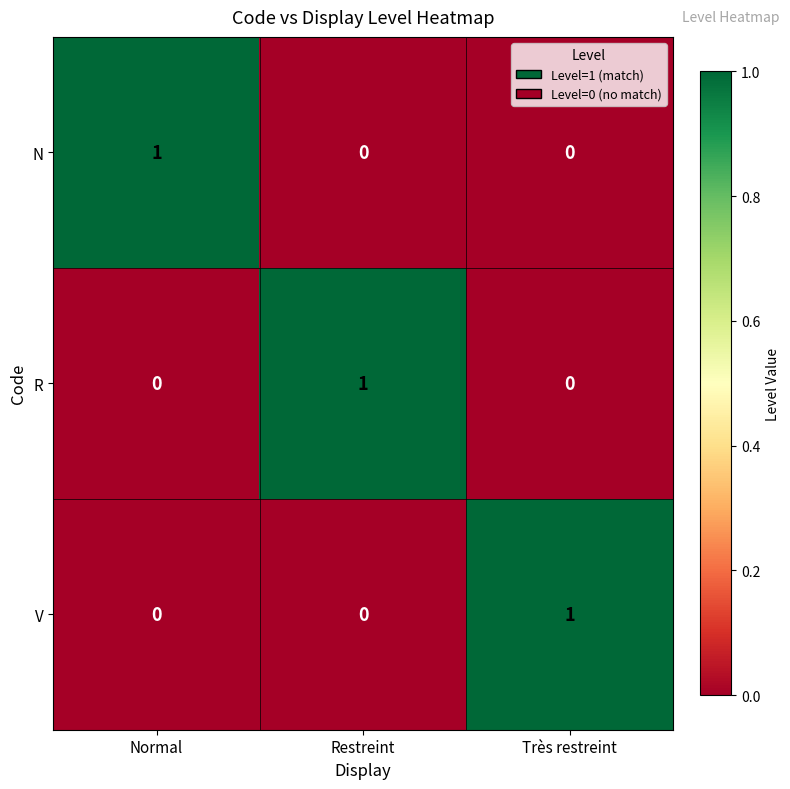

Reading left to right, extract all data points from this chart.

N: 1	0	0
R: 0	1	0
V: 0	0	1